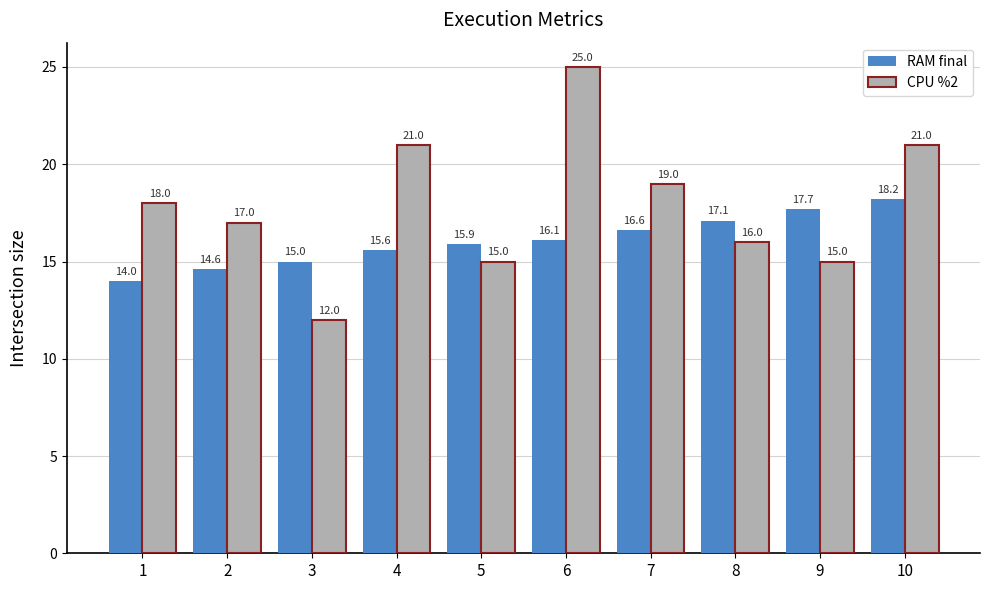

Which series changed the most between 6 and 7?

CPU %2